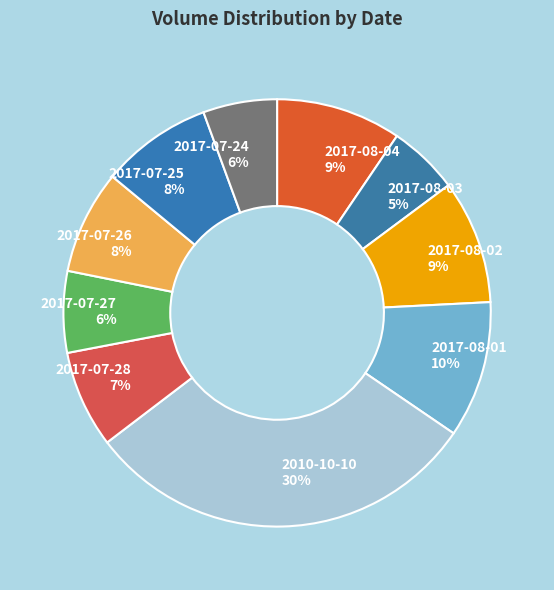

Is it true that 2017-07-24 is 6% of the pie?

True